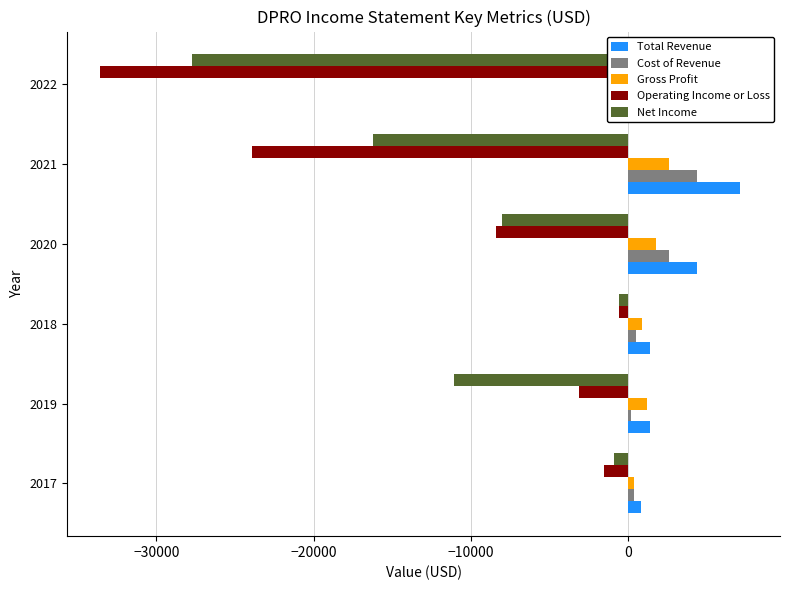

The Cost of Revenue series shows 659 at 2017. True or false?

False